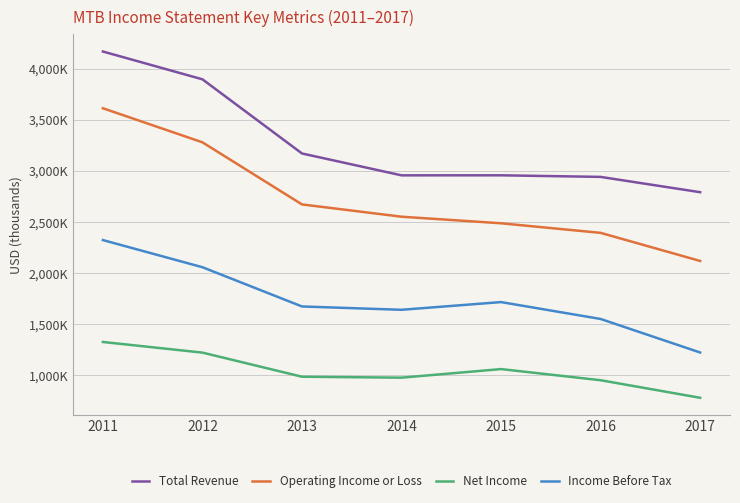

Does the chart have visible grid lines?

Yes